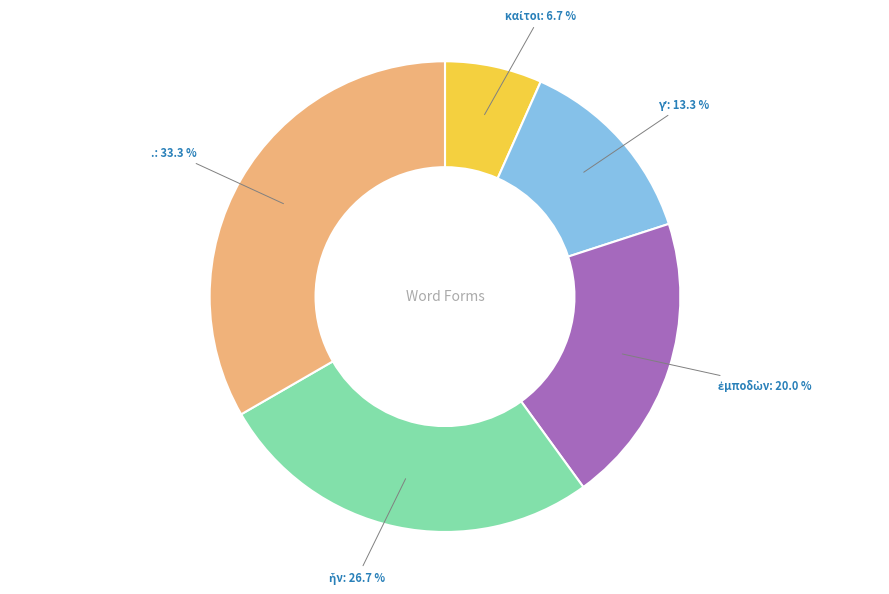

Is there a majority slice in this chart?

No